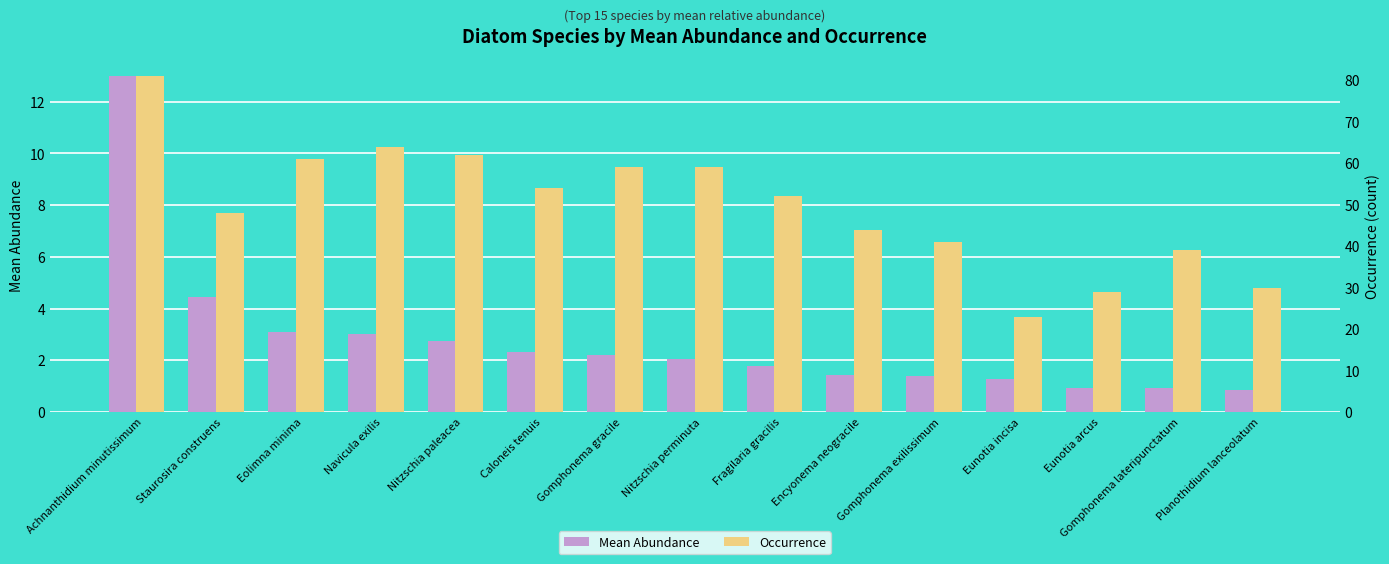

Where is Occurrence nearest to the value 52?

Fragilaria gracilis